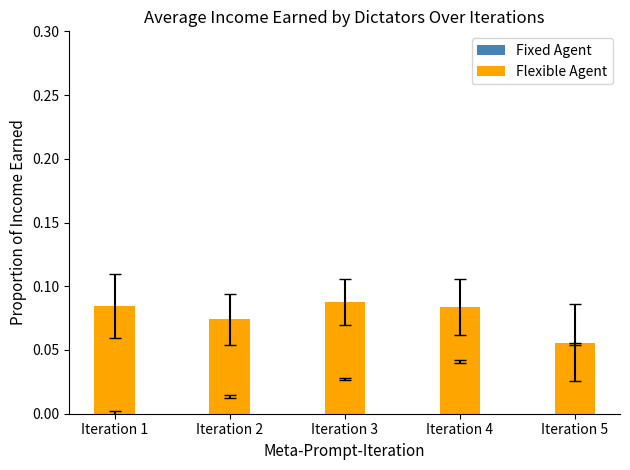

Which series changed the most between Iteration 1 and Iteration 4?

Fixed Agent